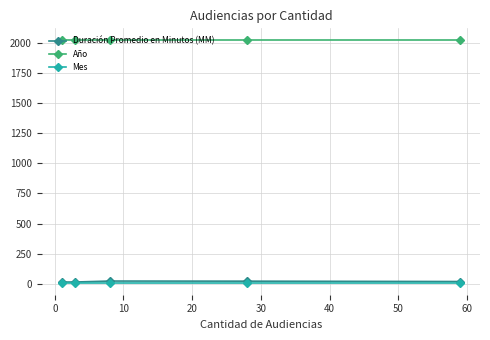

True or false: Año and Mes intersect in this chart.

False